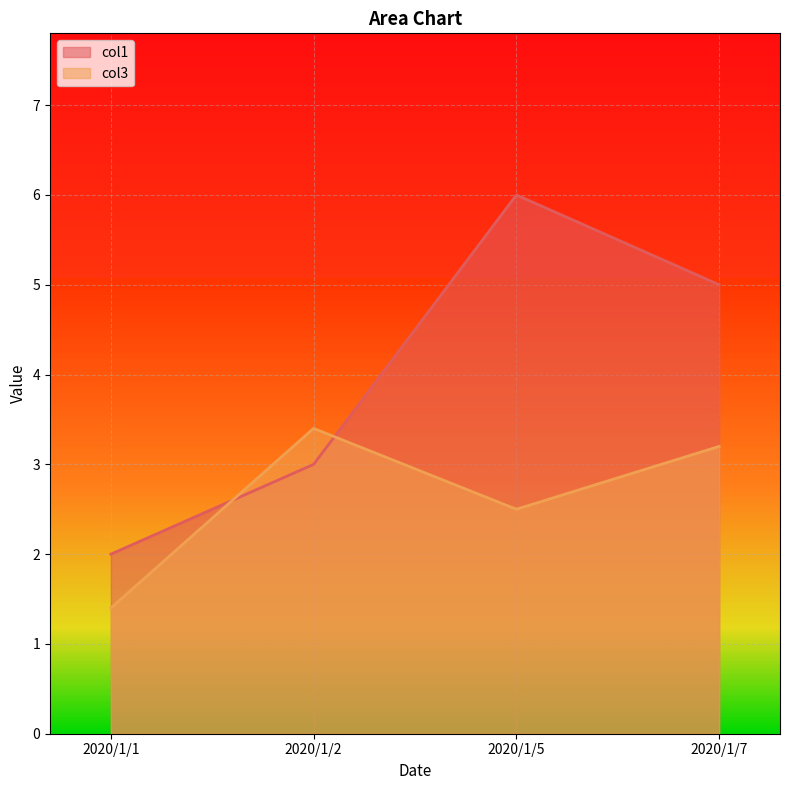

True or false: col1 has a value of 3.0 at 2020/1/2.

True